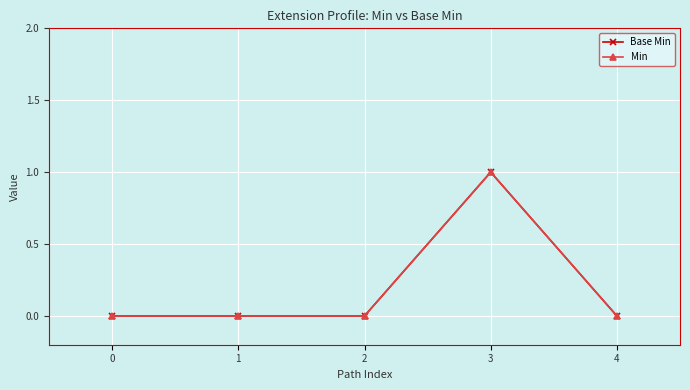

Is this an area chart (filled region under the line)?

No